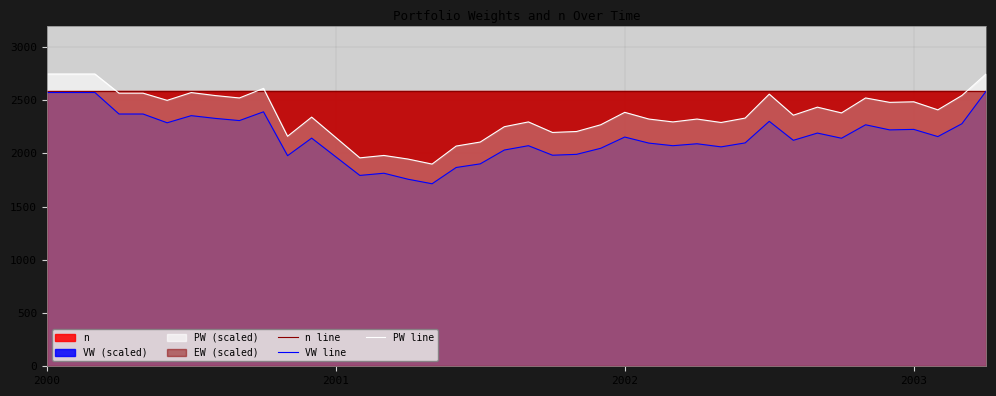

Where is PW line nearest to the value 2322?

25